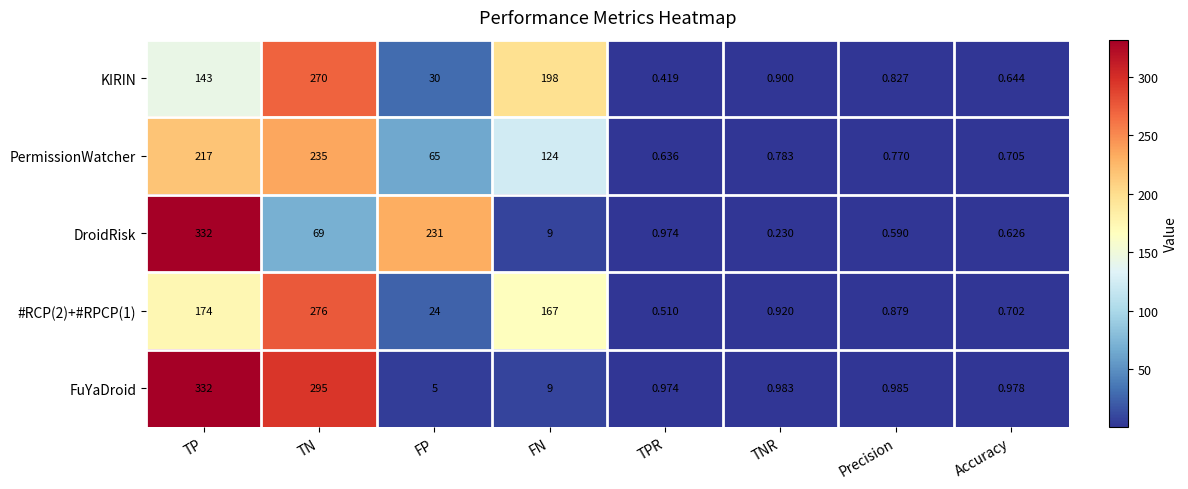

Between TN and TPR, which series saw the biggest shift?

FuYaDroid